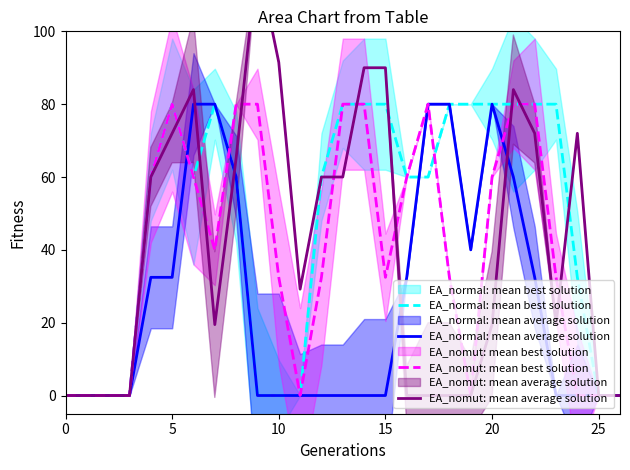

Count the number of data series in this chart.

4